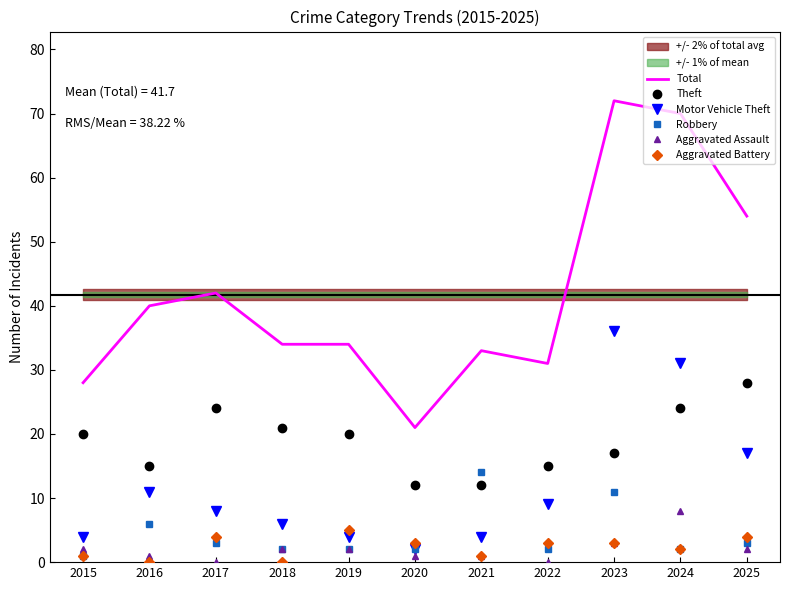

Rank the series by their maximum value, from lowest to highest.

Aggravated Battery, Aggravated Assault, Robbery, Theft, Motor Vehicle Theft, Total